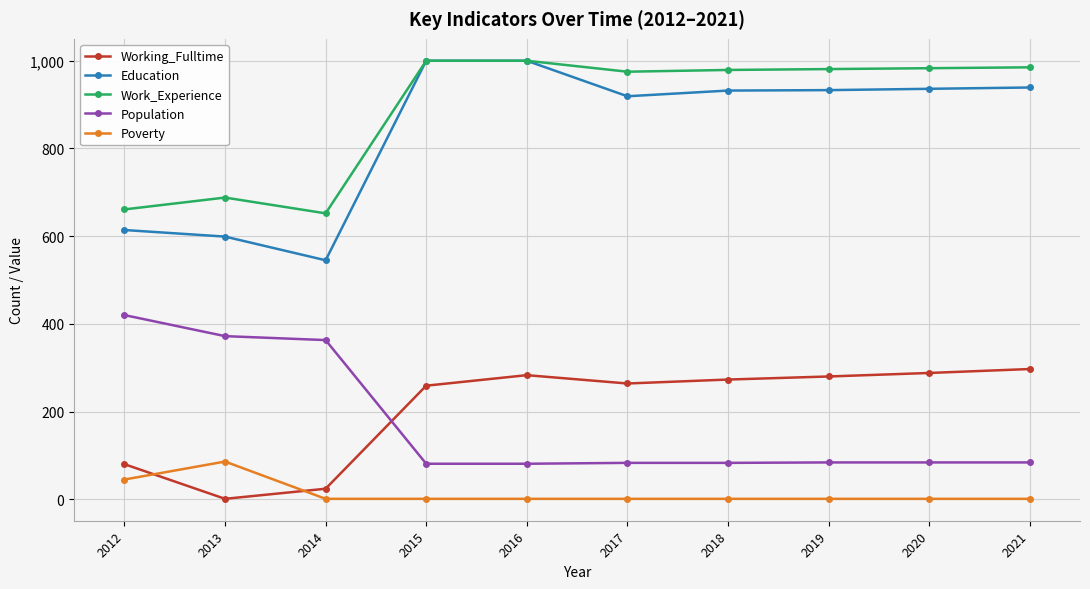

The Population series shows 81 at 2016. True or false?

True